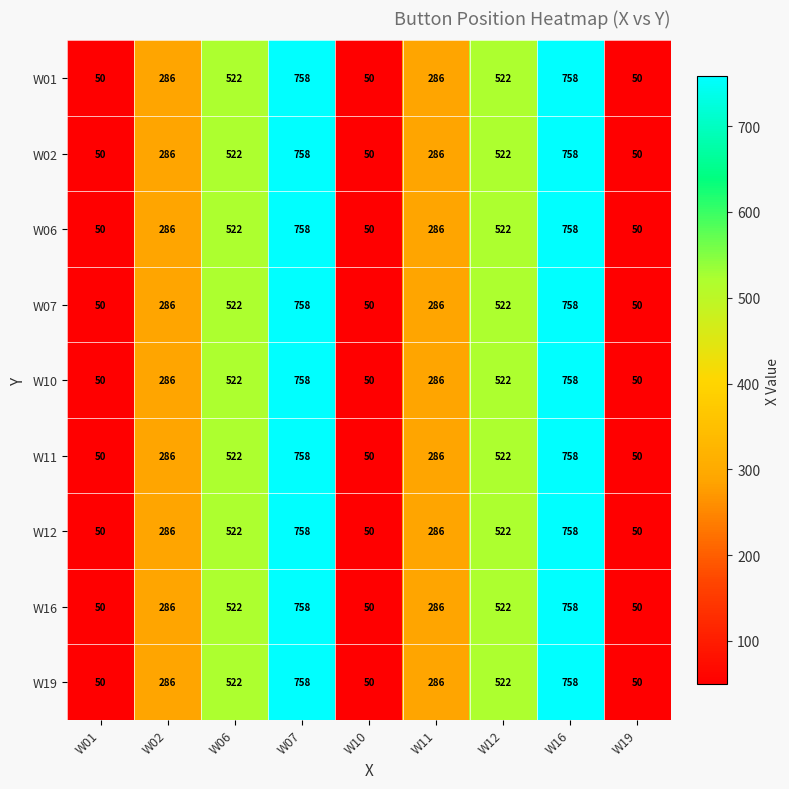

What is the minimum value shown in the chart?

50